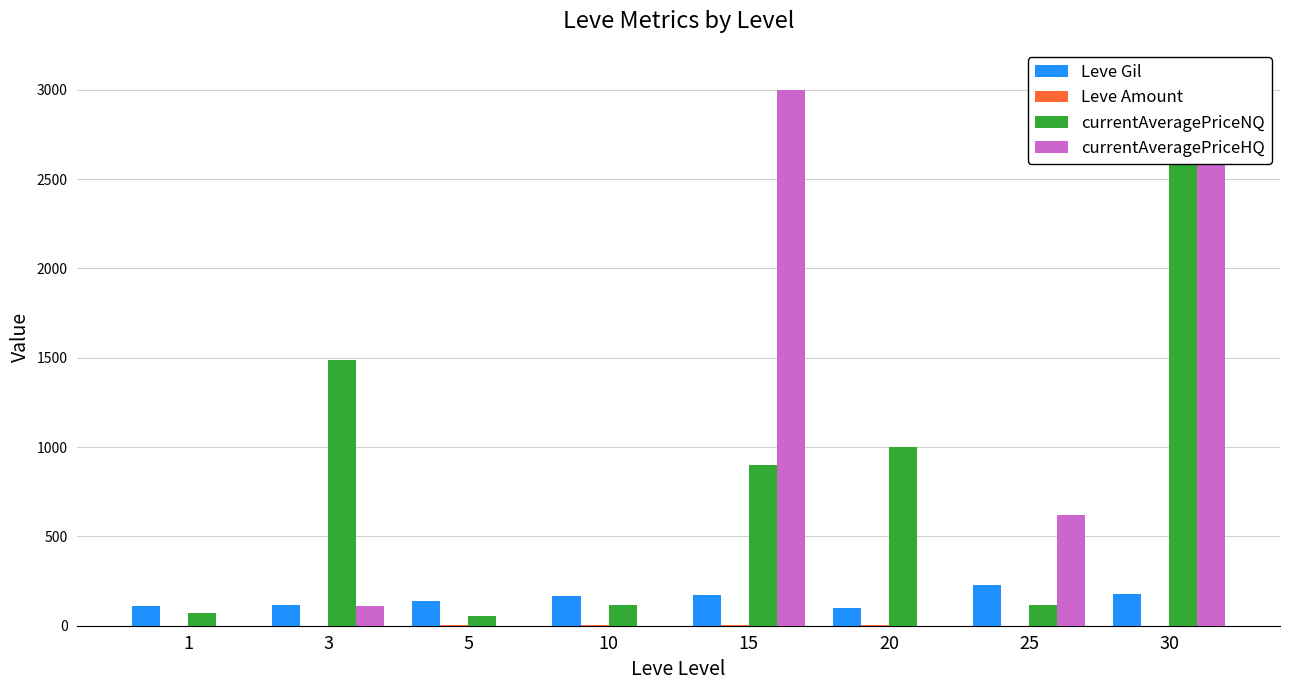

At which category does the chart reach its peak across all series?

30